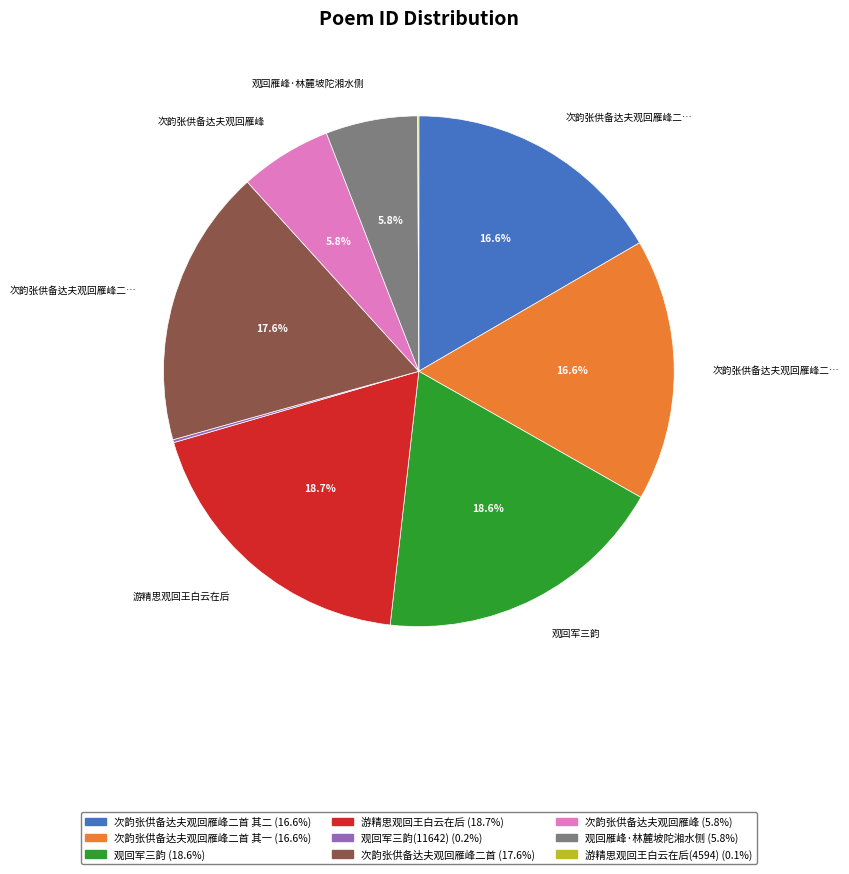

To the nearest percent, what is the average slice percentage?

11%